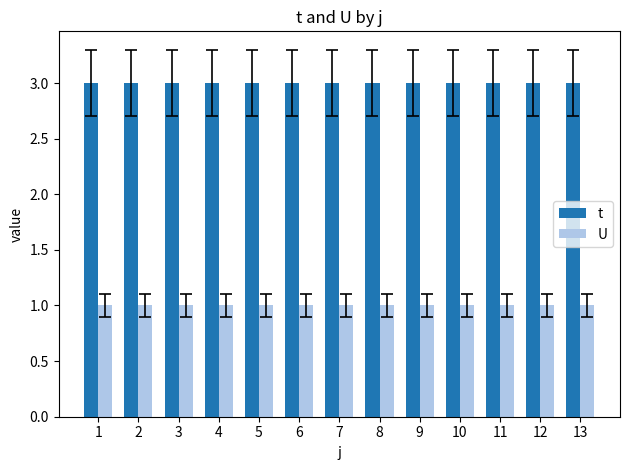

Reading left to right, what are all the values shown in this chart?

t: 1=3	2=3	3=3	4=3	5=3	6=3	7=3	8=3	9=3	10=3	11=3	12=3	13=3
U: 1=1	2=1	3=1	4=1	5=1	6=1	7=1	8=1	9=1	10=1	11=1	12=1	13=1